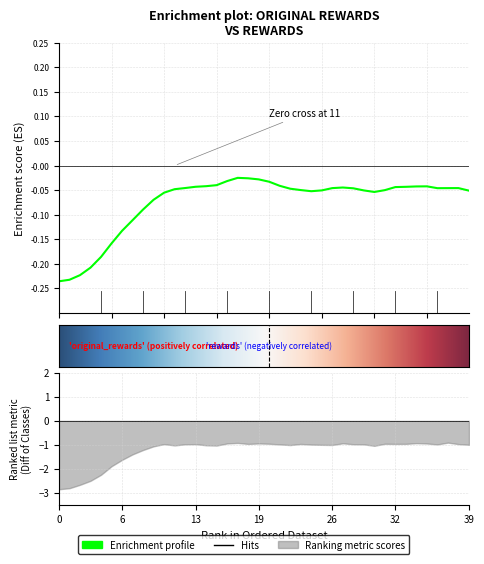

List the labels in order of value, largest first.

17, 18, 19, 16, 20, 15, 21, 14, 35, 34, 13, 33, 32, 27, 12, 38, 26, 37, 36, 28, 22, 11, 23, 31, 25, 29, 39, 24, 30, 10, 9, 8, 7, 6, 5, 4, 3, 2, 1, 0